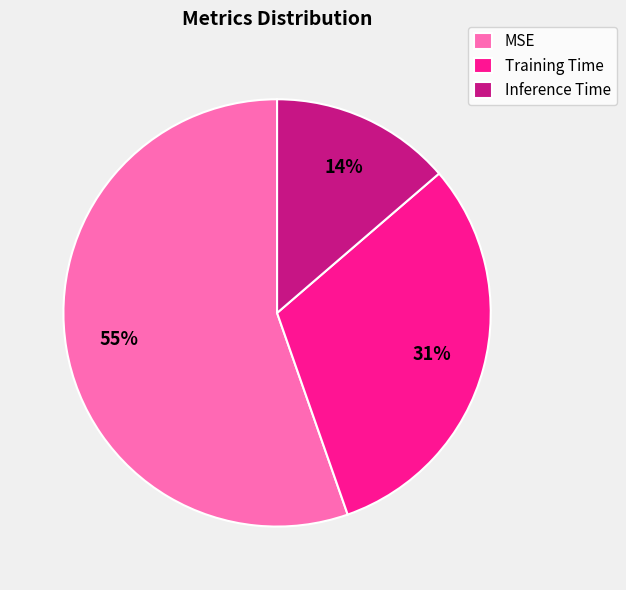

Does any single category account for the majority?

Yes